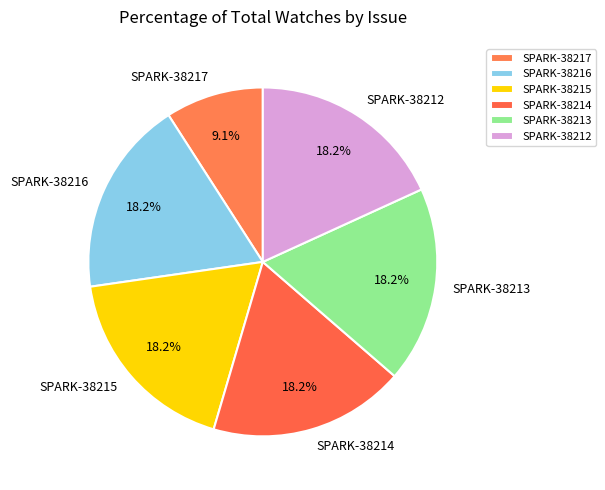

What is the ratio of the value at SPARK-38215 to the value at SPARK-38217?

2.0